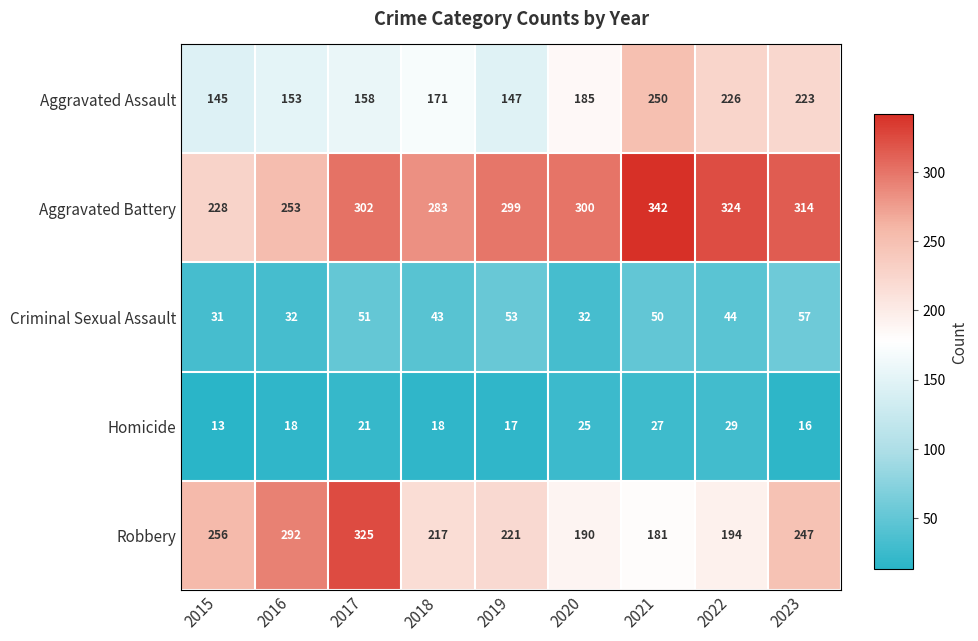

What is the sum of the Robbery values at 2018 and 2016?

509